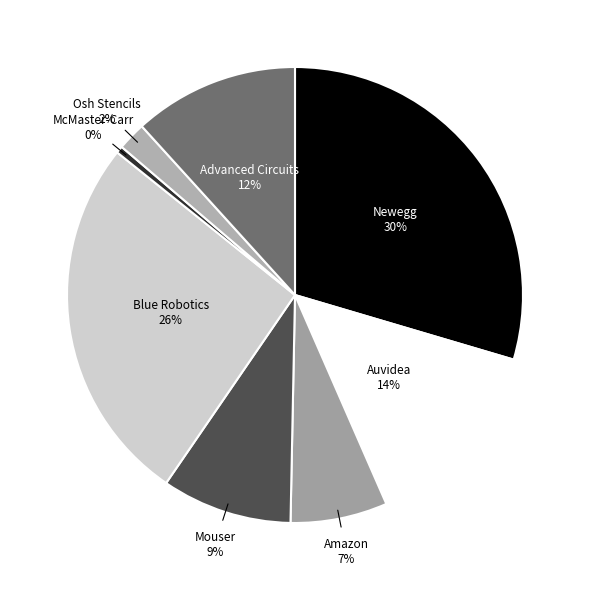

Which slice is the smallest?

McMaster-Carr